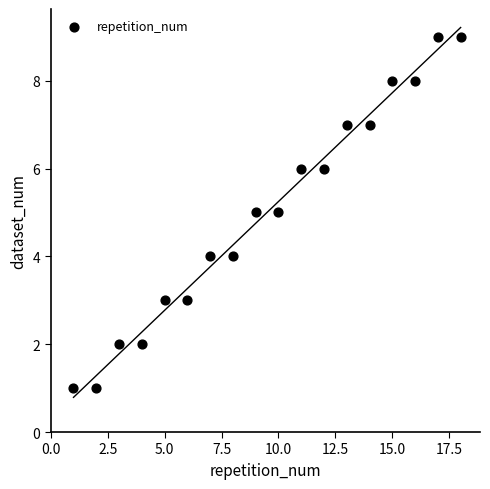

What is the range of X values (max minus min)?

17